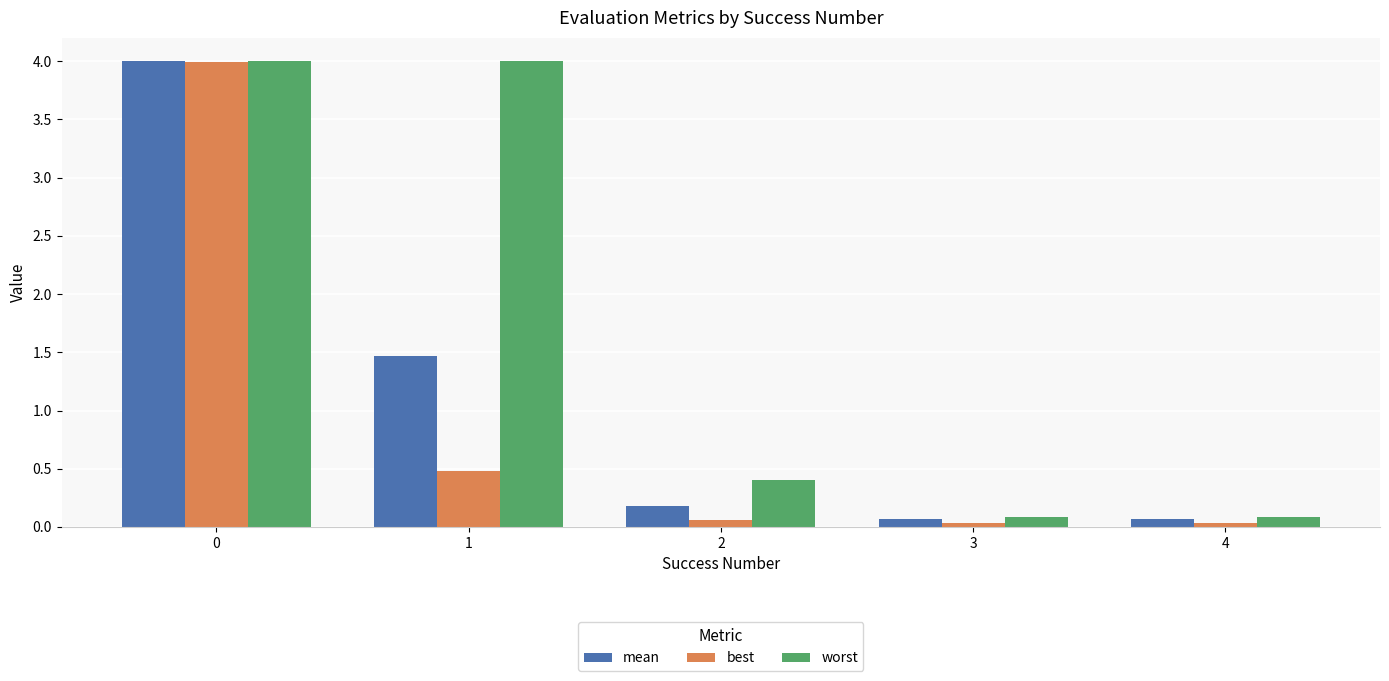

What is the spread (max minus min) of values at 3?

0.1